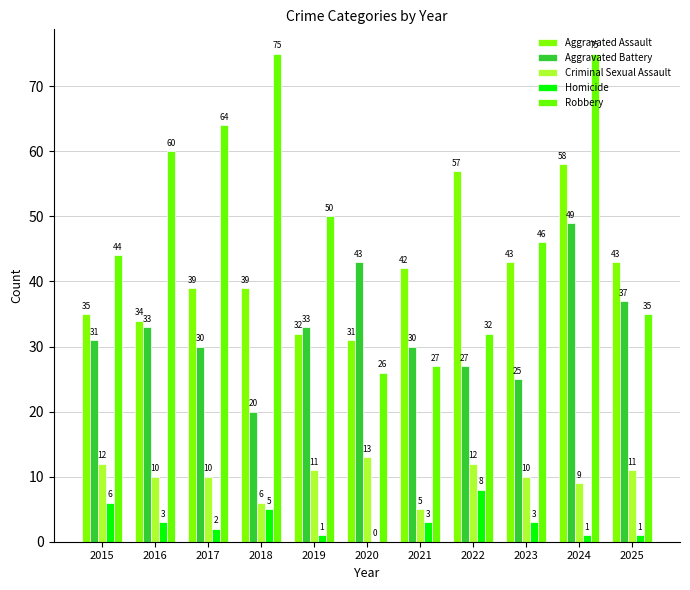

At which label does Robbery first exceed 46?

2016